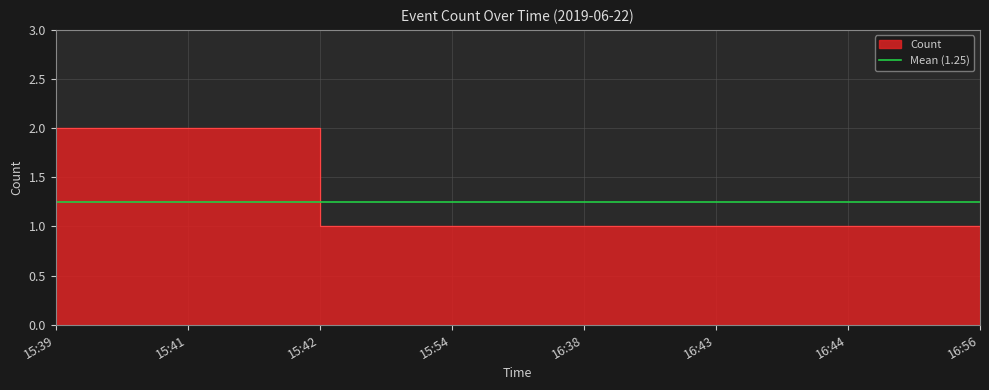

Reading left to right, list all the values displayed in this chart.

15:39=2	15:41=2	15:42=1	15:54=1	16:38=1	16:43=1	16:44=1	16:56=1